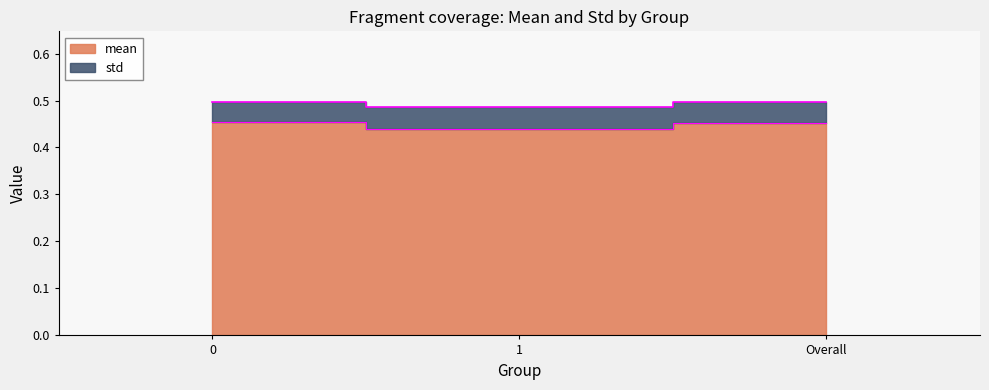

What is the sum of the mean values at Overall and 0?

0.9